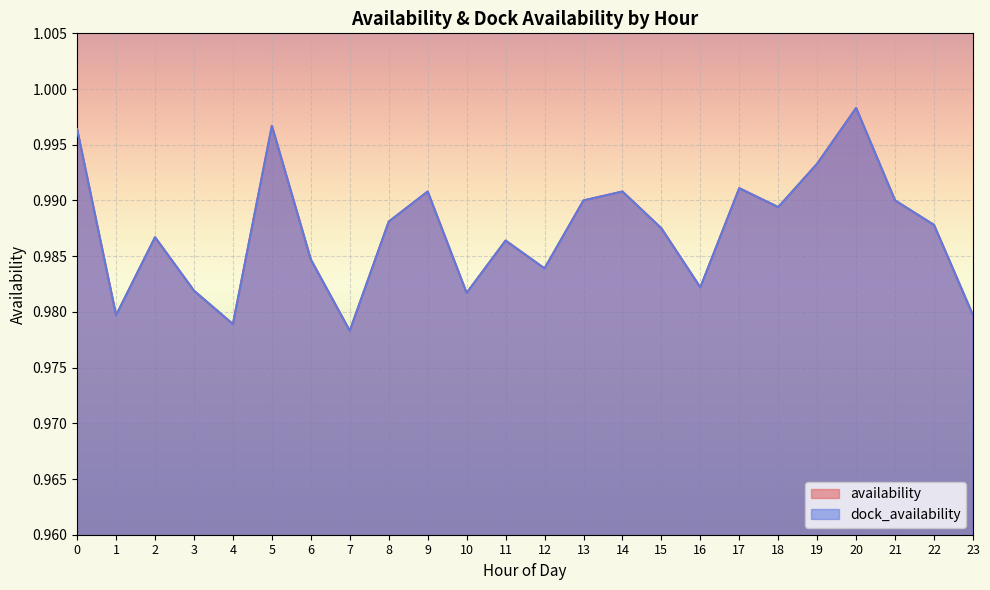

What is the minimum value for dock_availability?

1.0